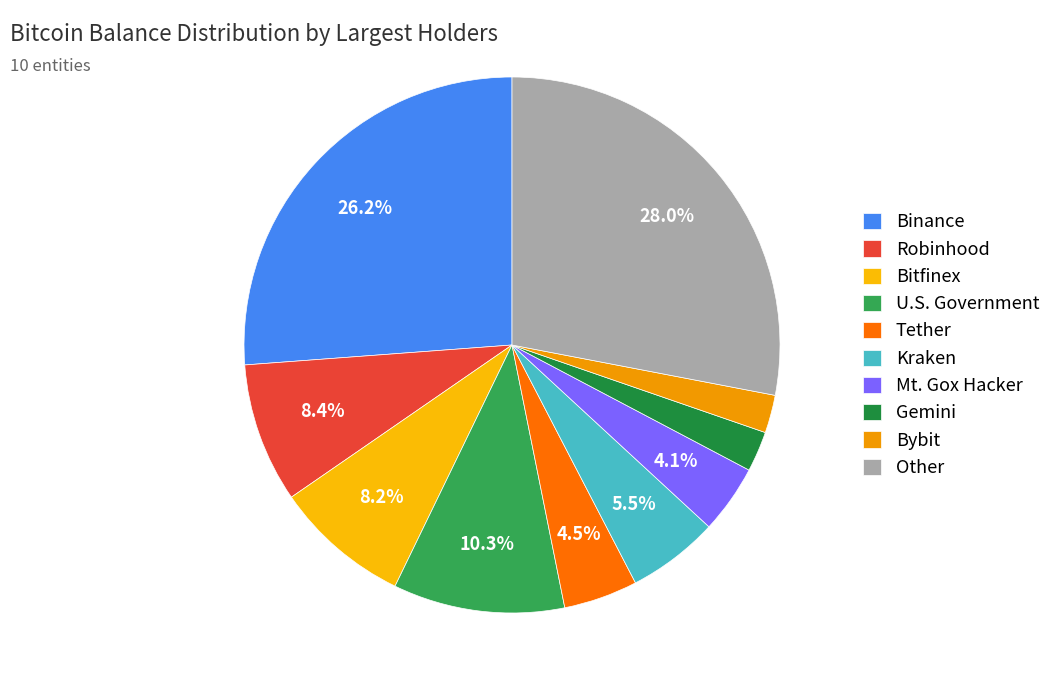

Rank the categories by value from lowest to highest.

Bybit, Gemini, Mt. Gox Hacker, Tether, Kraken, Bitfinex, Robinhood, U.S. Government, Binance, Other